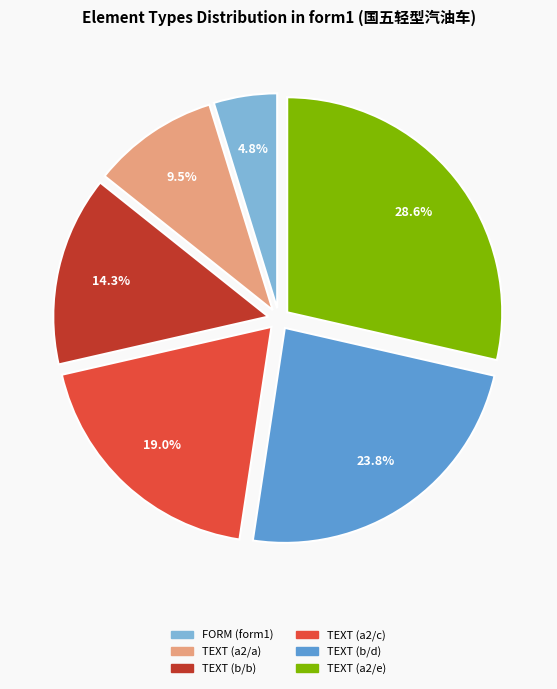

Does TEXT (b/b) represent more than half of the total?

No